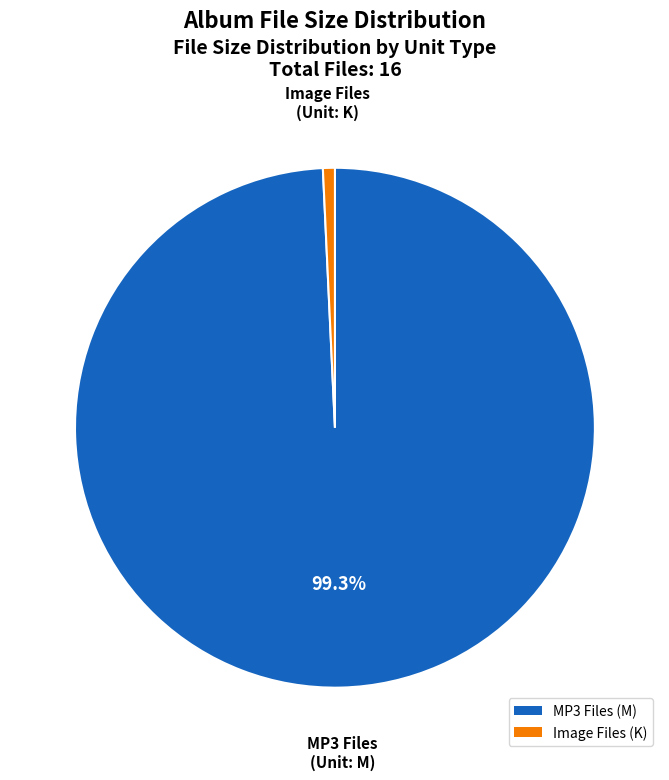

What is the smallest slice in the pie chart?

Image Files (K)